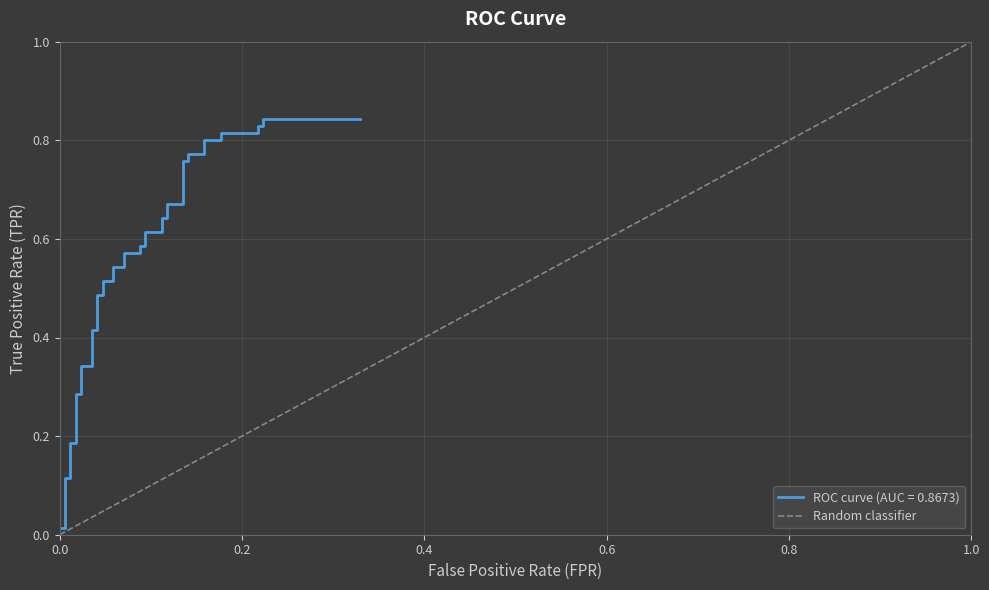

The value at 1.0 is 2. True or false?

False